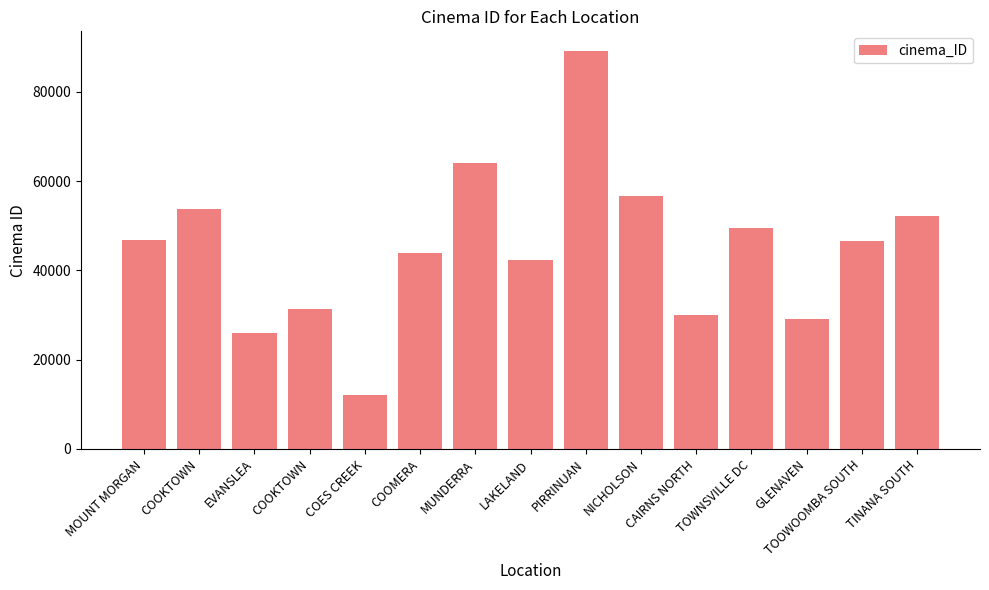

True or false: the data shows 70794 at MOUNT MORGAN.

False